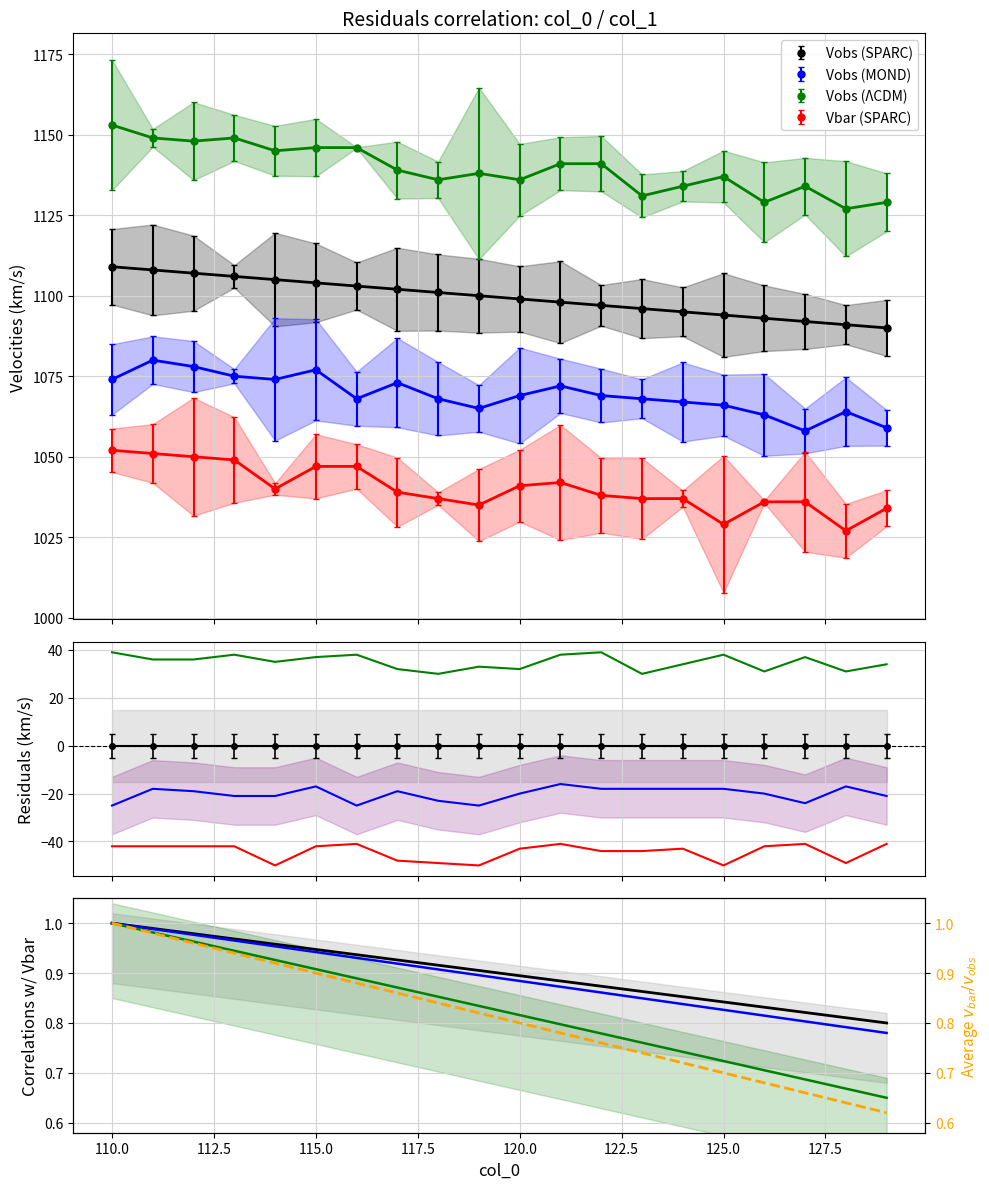

What is the value of the Vobs (SPARC) point at the 9th from the left?

0.9